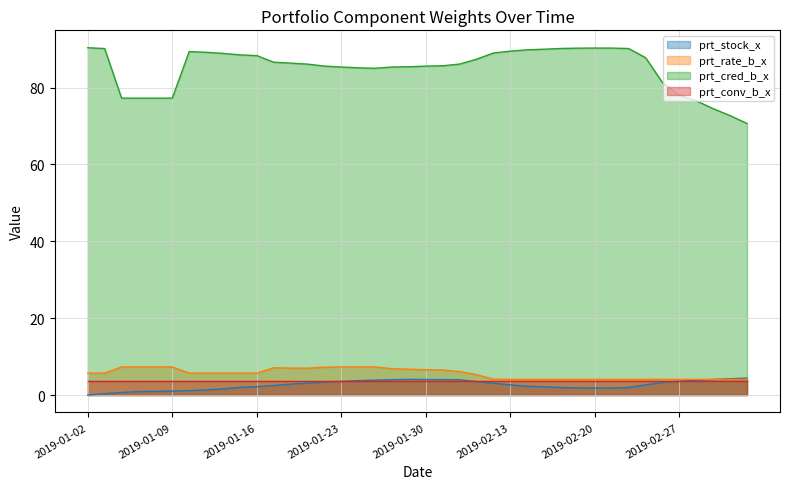

What is the average value of the prt_rate_b_x series?

5.6